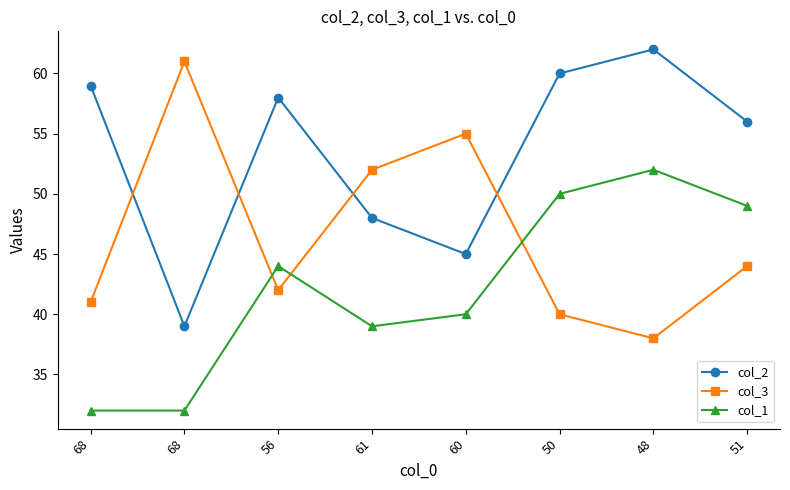

Which series has the widest spread of values?

col_2